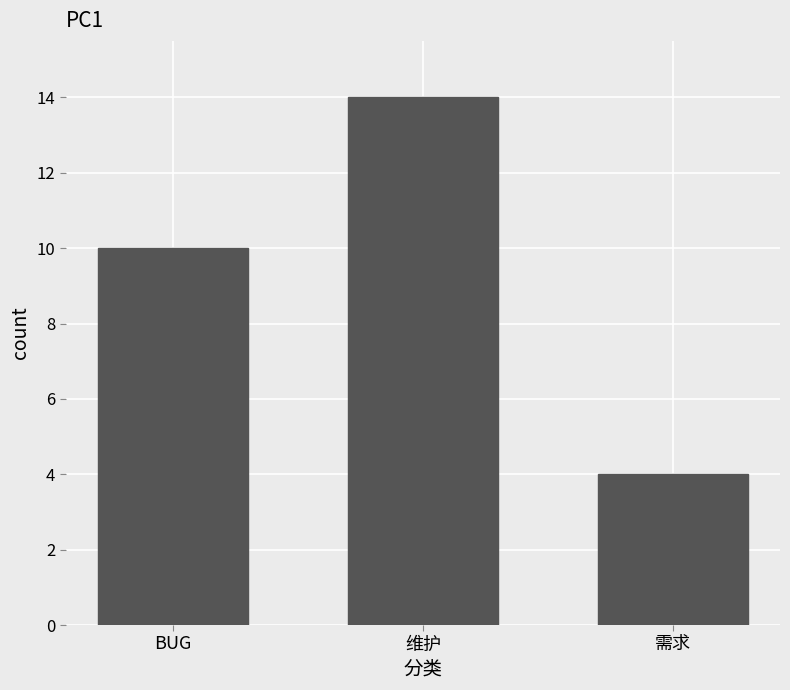

What is the greatest value displayed?

14